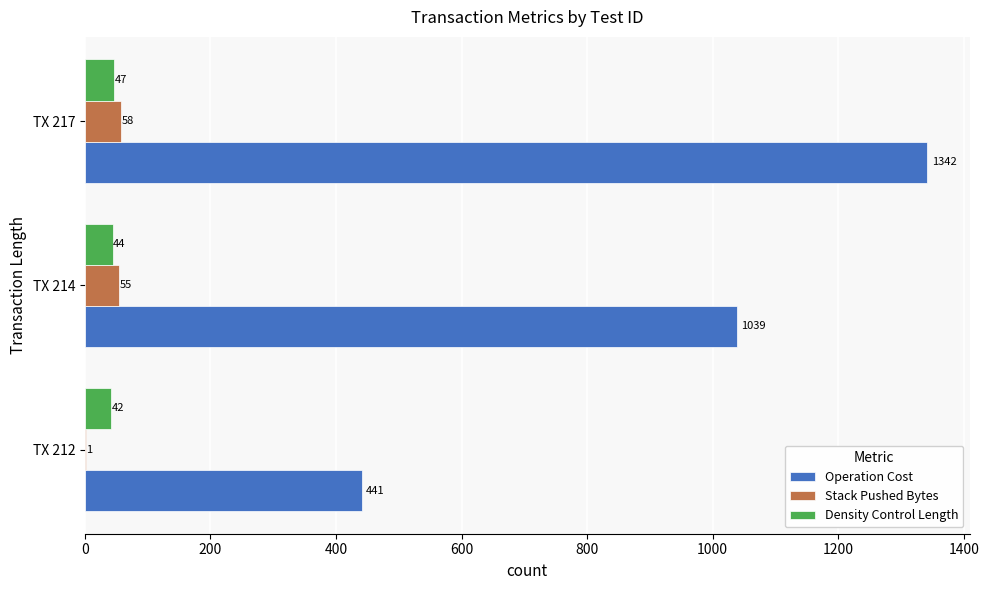

Is it true that Operation Cost equals 1039 at TX 214?

True